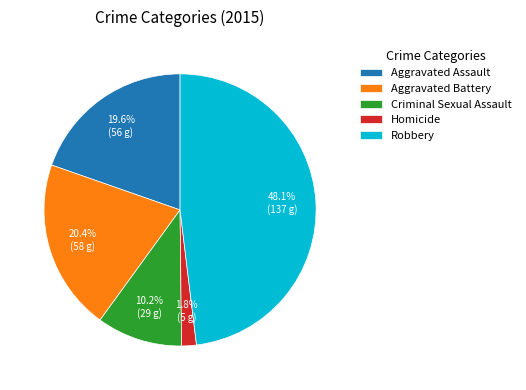

Does Homicide represent more than half of the total?

No